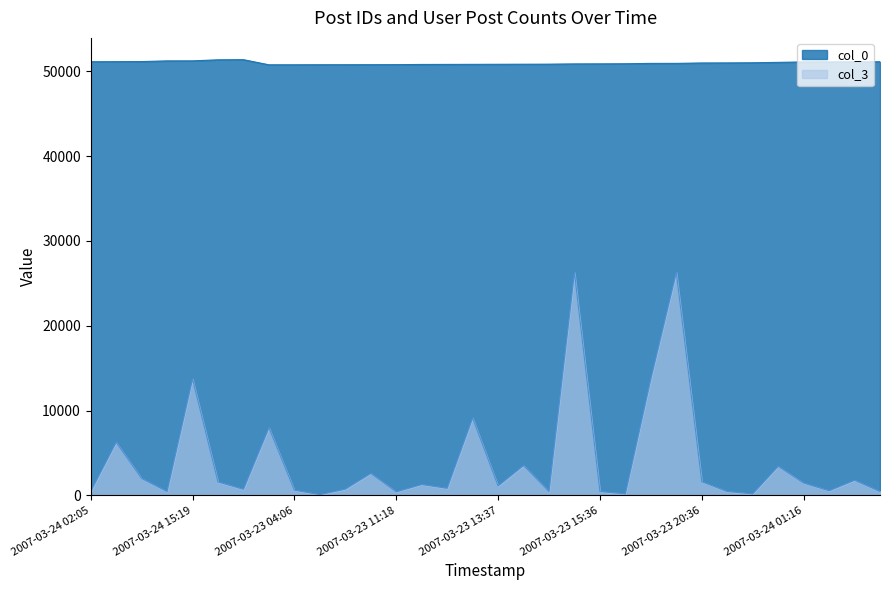

How many data points in col_0 are above 50931?

15